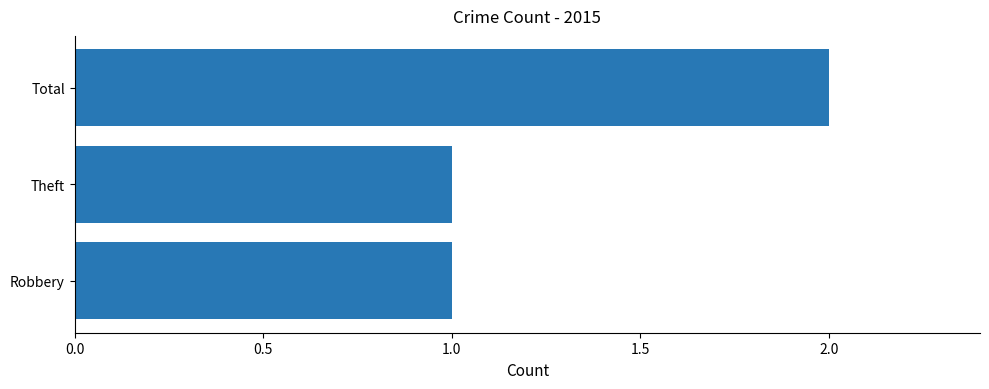

Which label corresponds to the largest value in the chart?

Total